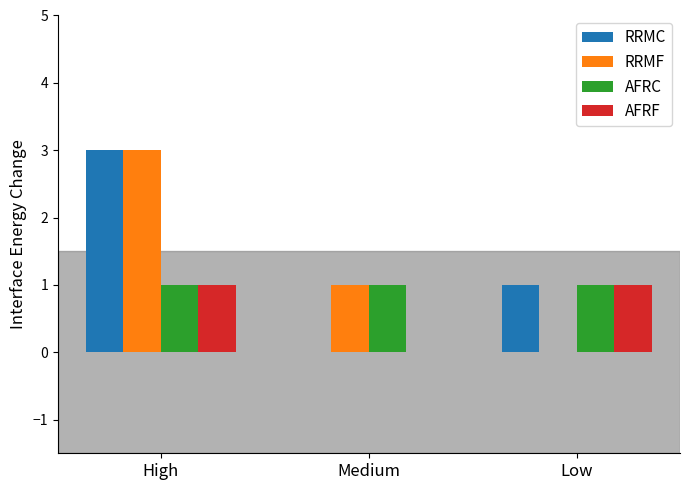

Count the RRMF values in the range 0 to 3.

3